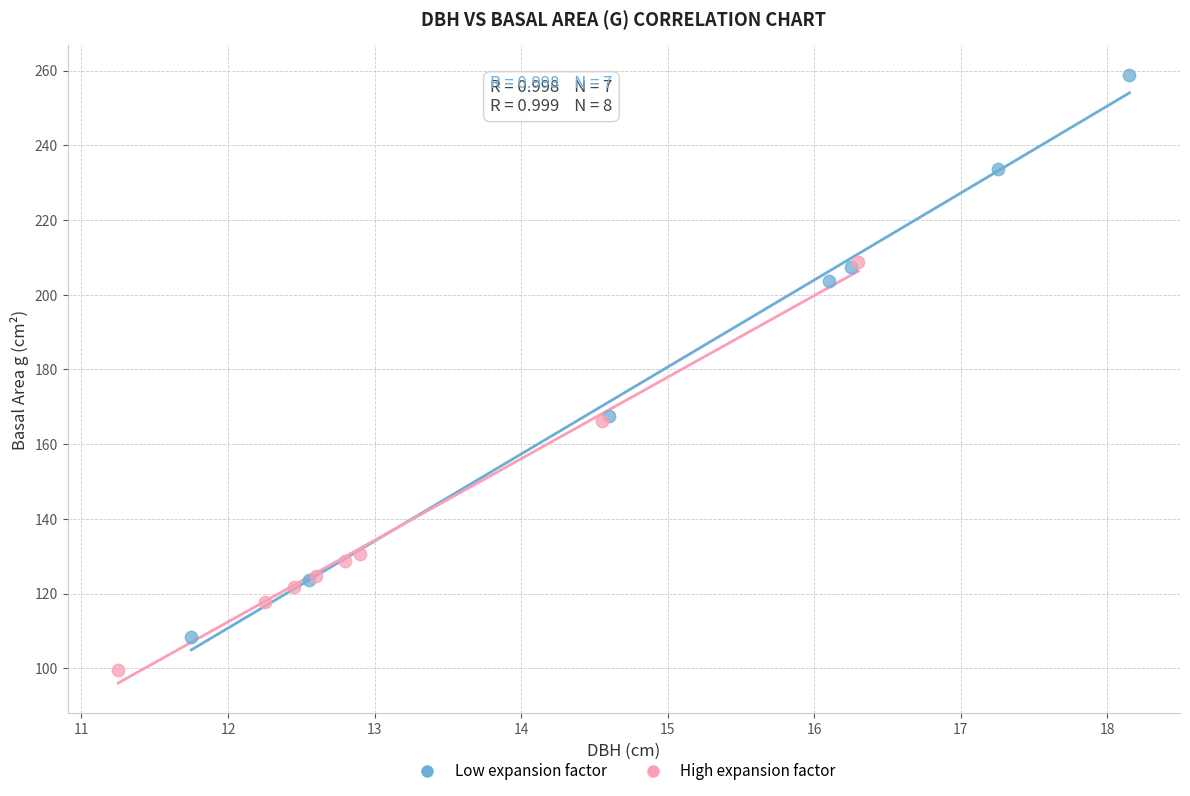

Which series has the widest spread of Y values?

Low expansion factor